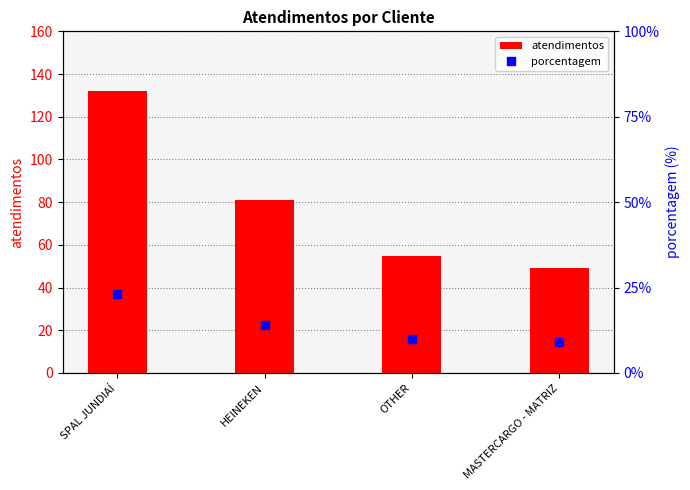

Reading right to left, what are all the values shown in this chart?

atendimentos: 49	55	81	132
porcentagem: 9	10	14	23